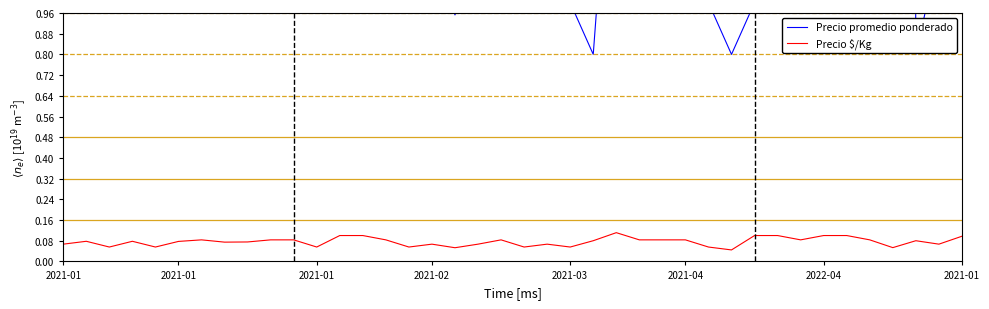

True or false: Precio $/Kg and Precio promedio ponderado intersect in this chart.

False